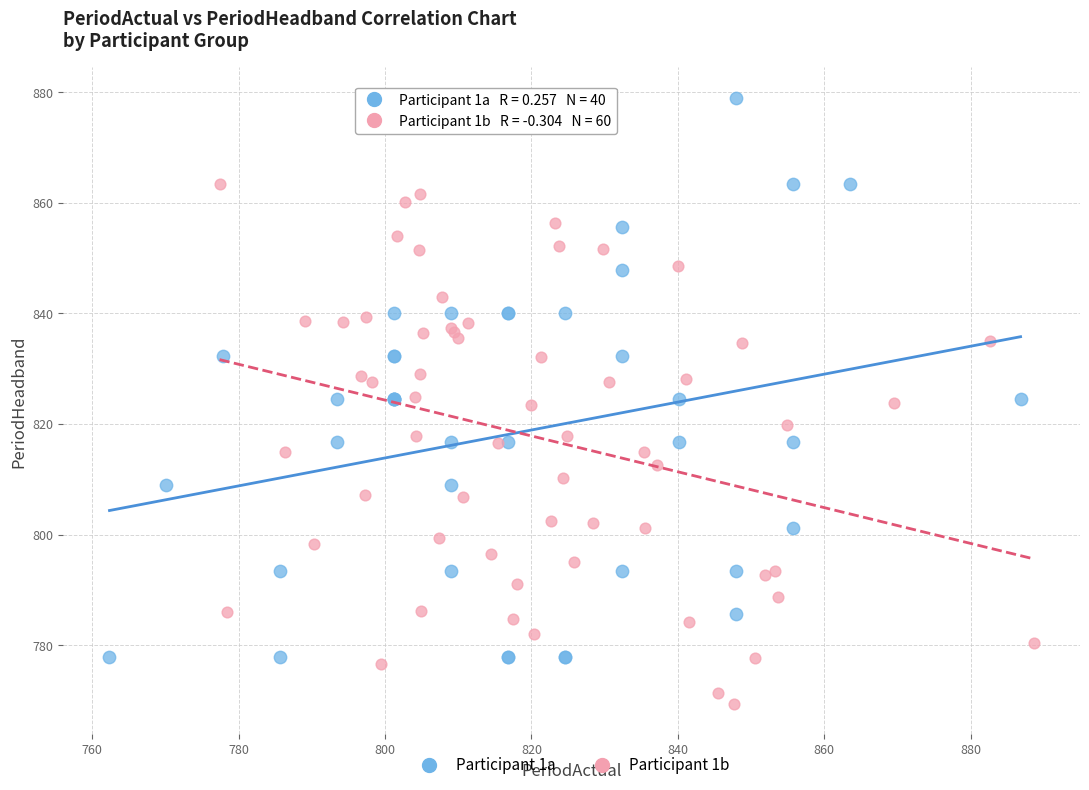

Which series contains the lowest Y value?

Participant 1b